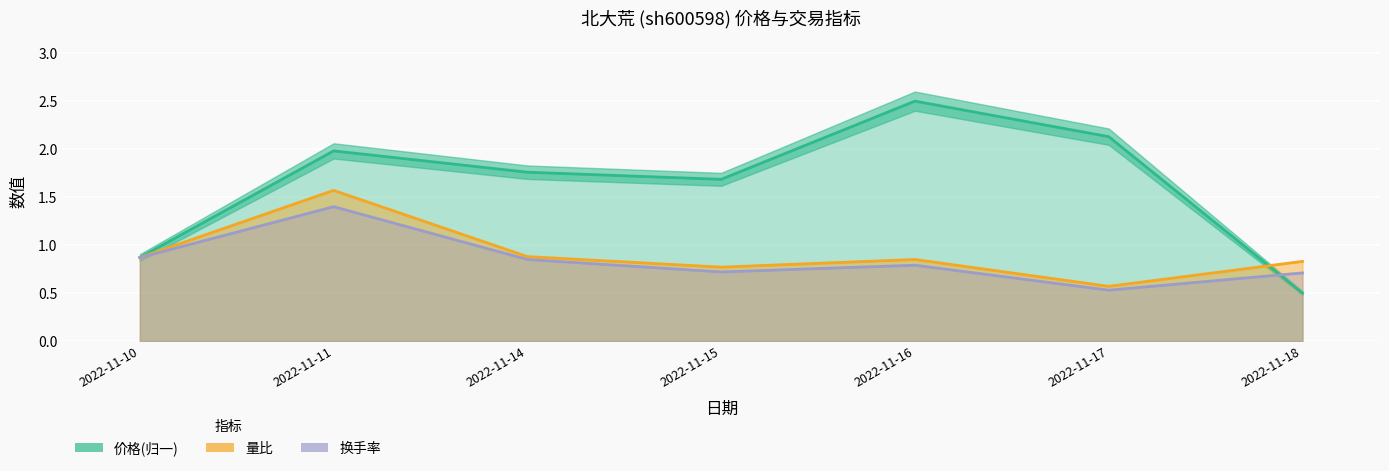

In 价格, how many points are higher than both neighbors (excluding endpoints)?

2